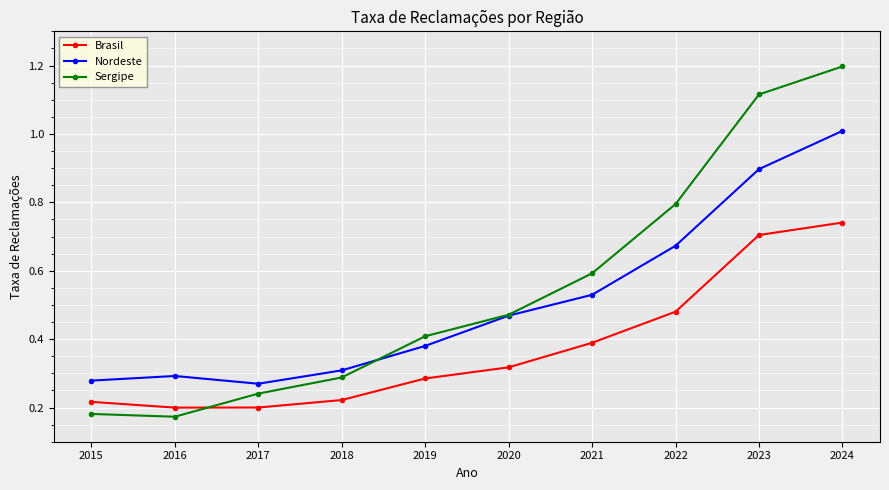

True or false: Brasil and Nordeste cross at least once.

False